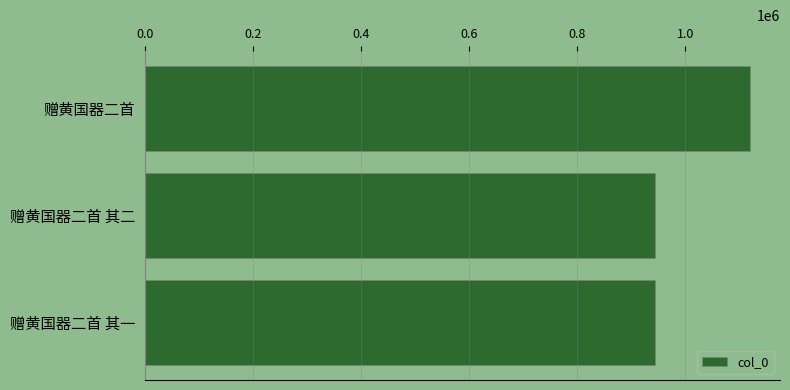

How many values are below 943577?

1